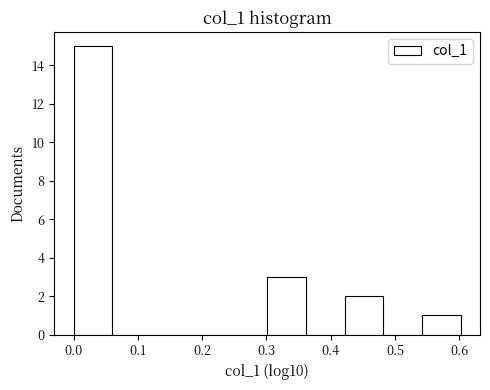

Reading left to right, list every bar in this chart as the range it spans on the x-axis followed by its height. Neither the bar edges nor the heights are printed on the chart, so give them approximately, as read against the axes.

0.00 to 0.06: 15
0.06 to 0.12: 0
0.12 to 0.18: 0
0.18 to 0.24: 0
0.24 to 0.30: 0
0.30 to 0.36: 3
0.36 to 0.42: 0
0.42 to 0.48: 2
0.48 to 0.54: 0
0.54 to 0.60: 1